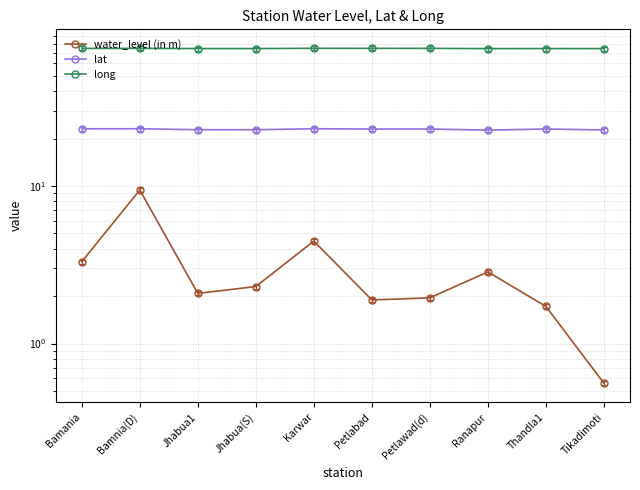

List the series in order of their overall mean, lowest first.

water_level (in m), lat, long